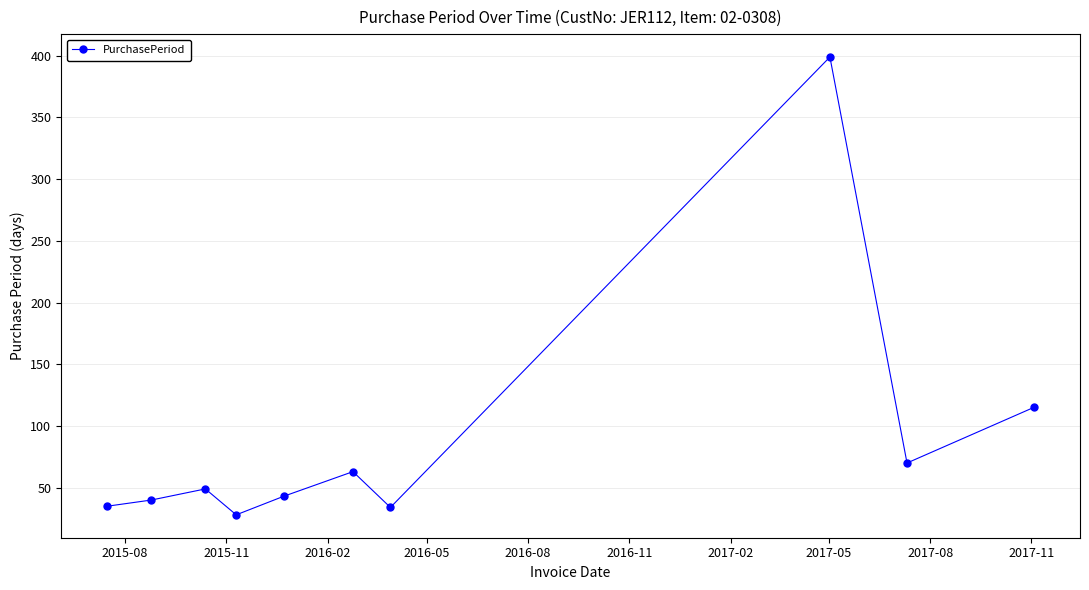

How many interior local peaks (higher than both neighbors) does the data have?

3